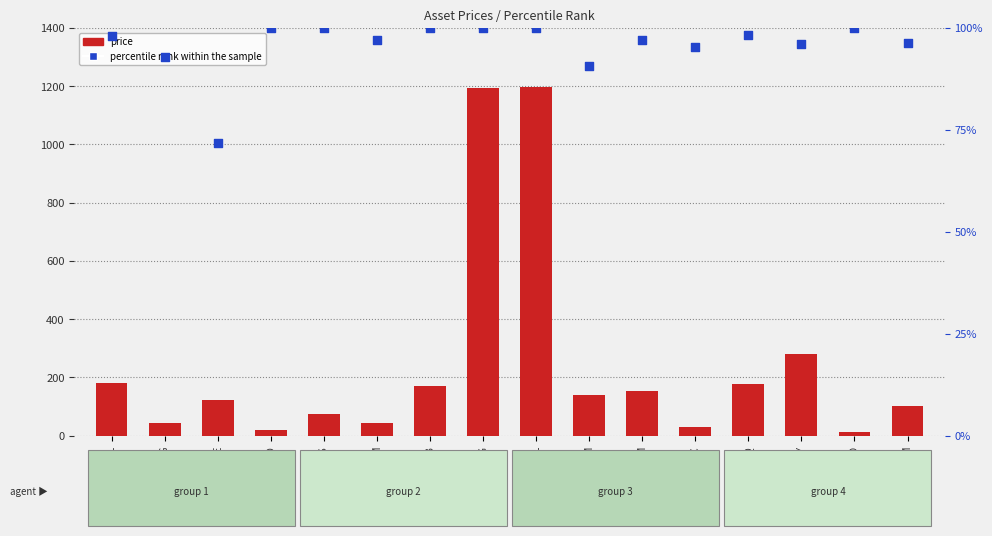

Which series reaches the maximum Y coordinate?

price